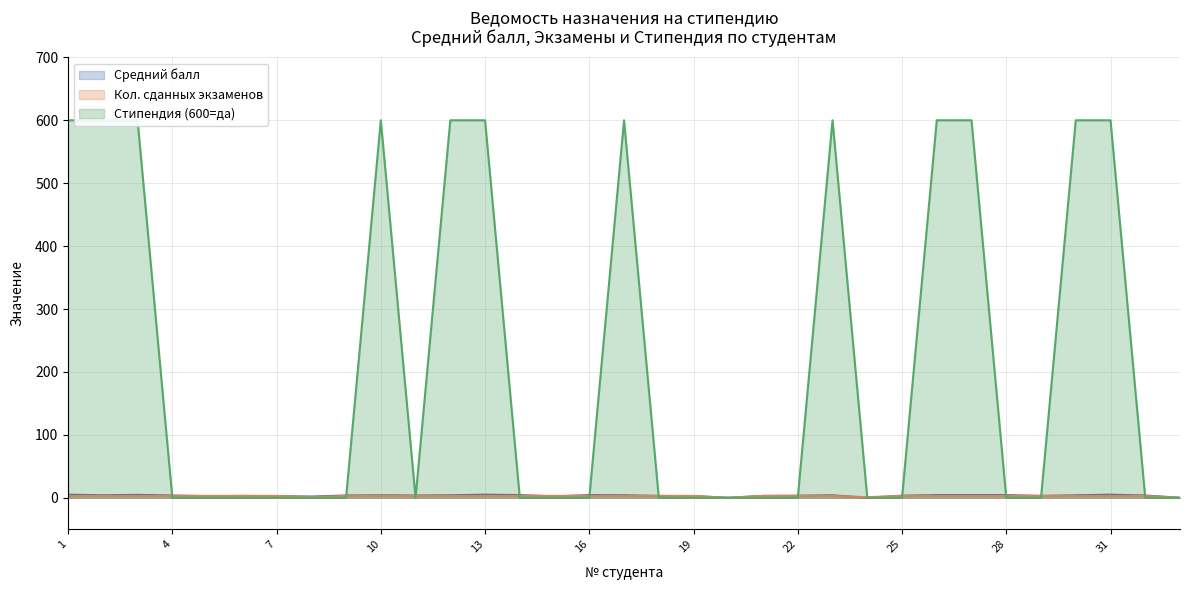

What is the total value across all series at 8?

3.0